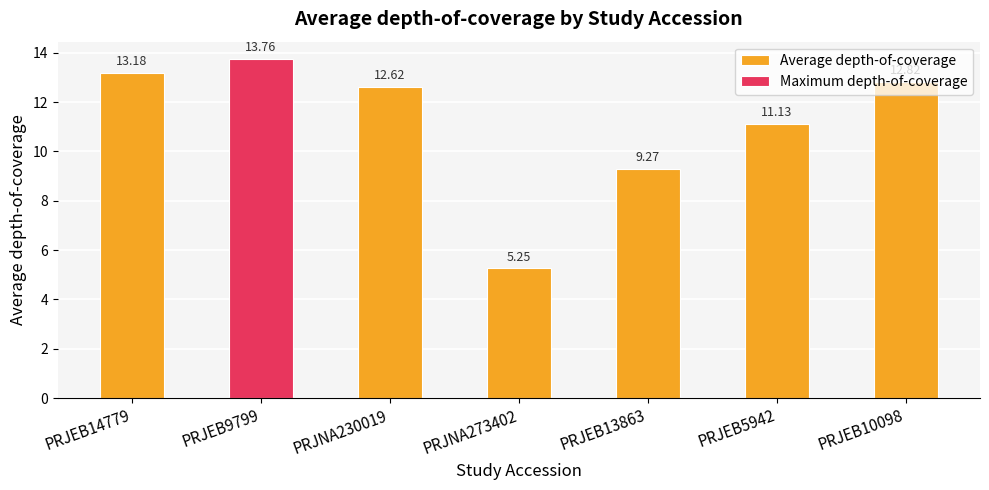

Reading left to right, extract all data points from this chart.

PRJEB14779=13.2	PRJEB9799=13.8	PRJNA230019=12.6	PRJNA273402=5.3	PRJEB13863=9.3	PRJEB5942=11.1	PRJEB10098=12.8